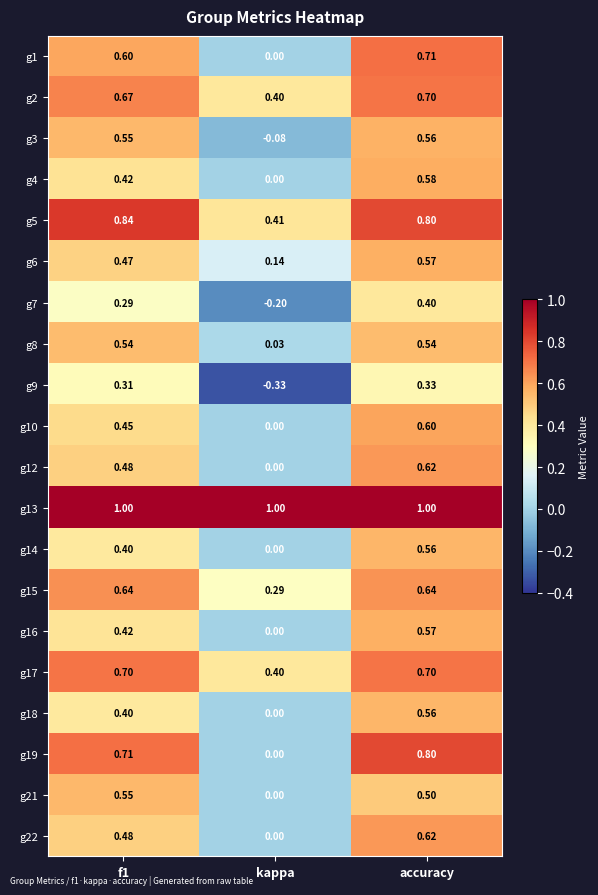

Is the value of g10 at kappa greater than the value of g17 at kappa?

No